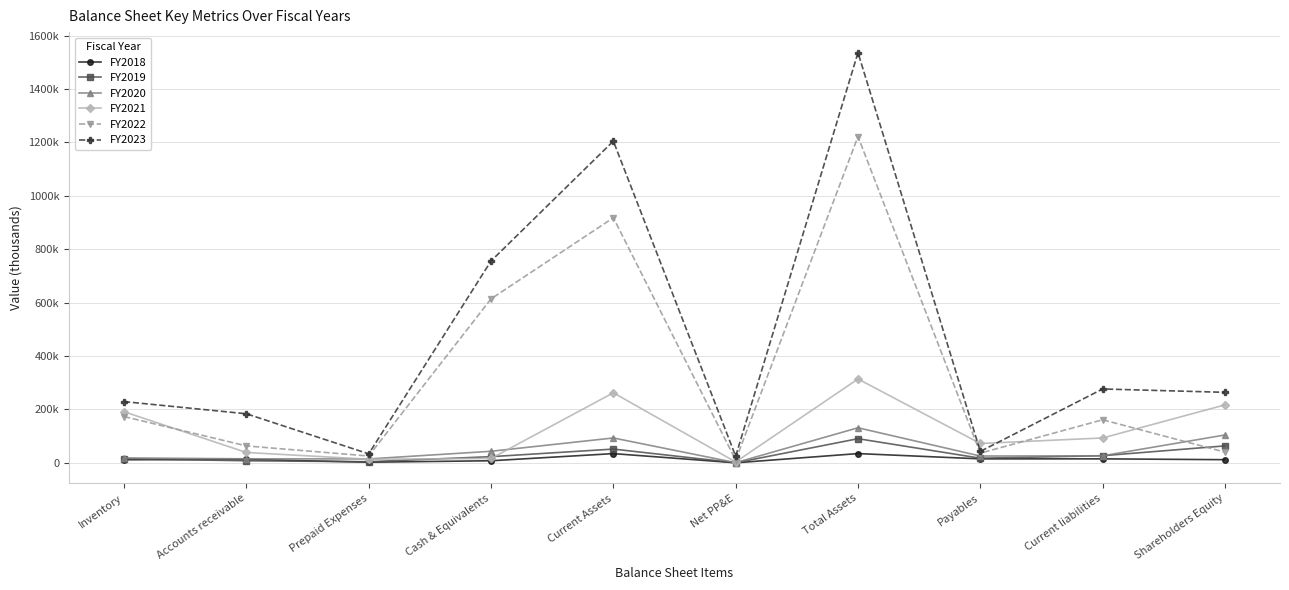

What is the label of the 7th point from the right?

Cash & Equivalents